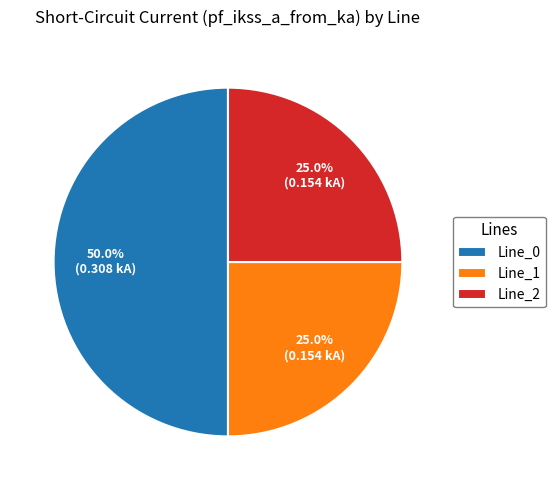

To the nearest percent, what is the average slice percentage?

33%